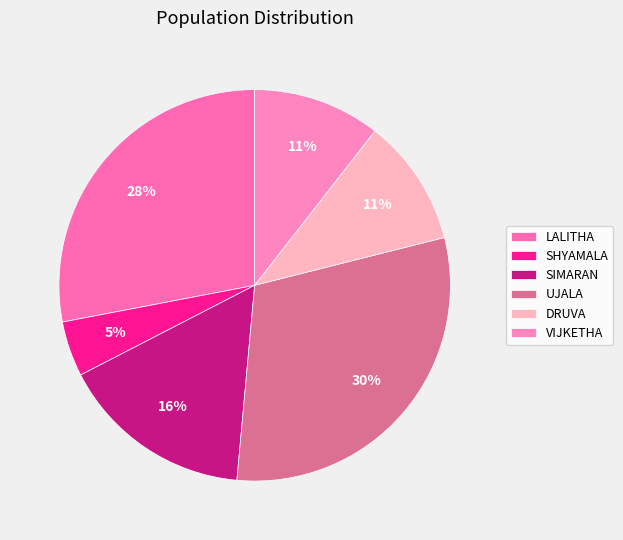

How many segments does this pie chart have?

6